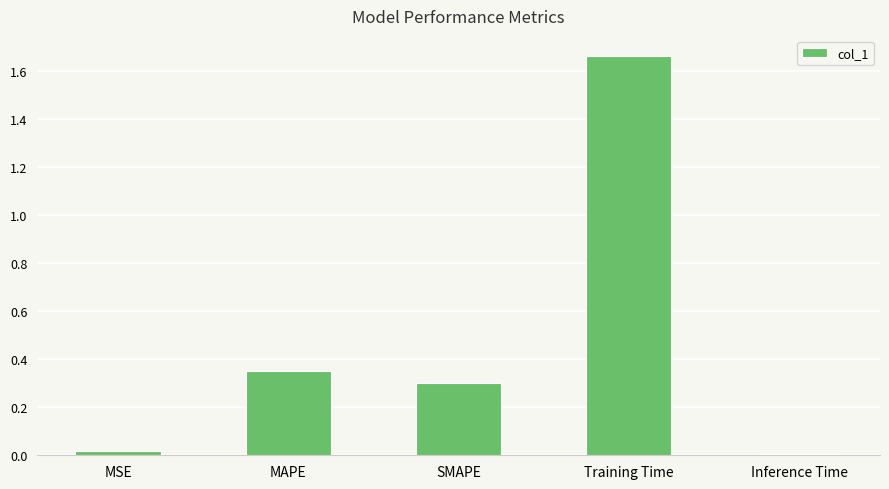

The value at SMAPE is 0.5. True or false?

False